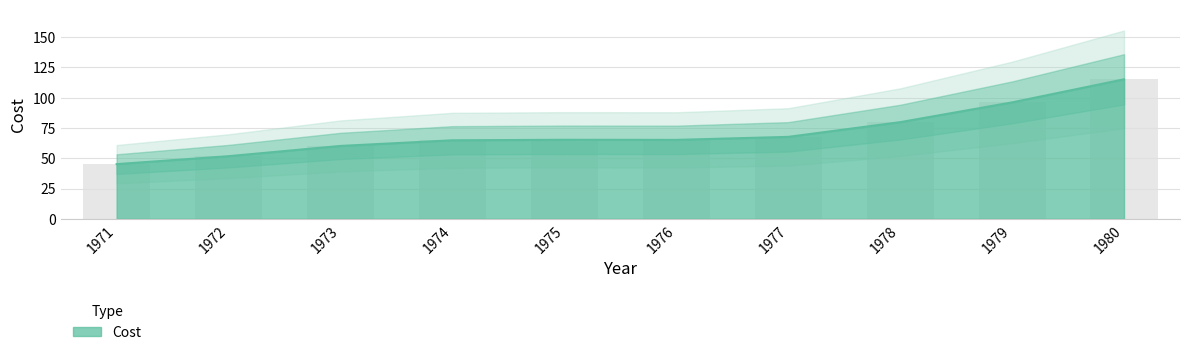

How many distinct data groups are displayed?

1